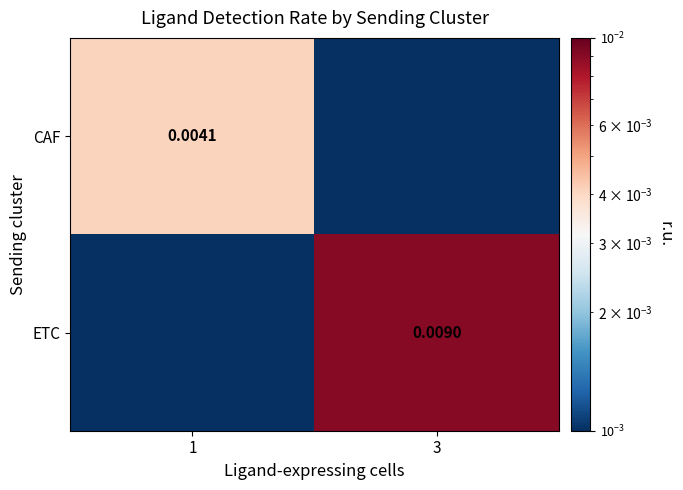

Between 3 and 1, which is larger?

1